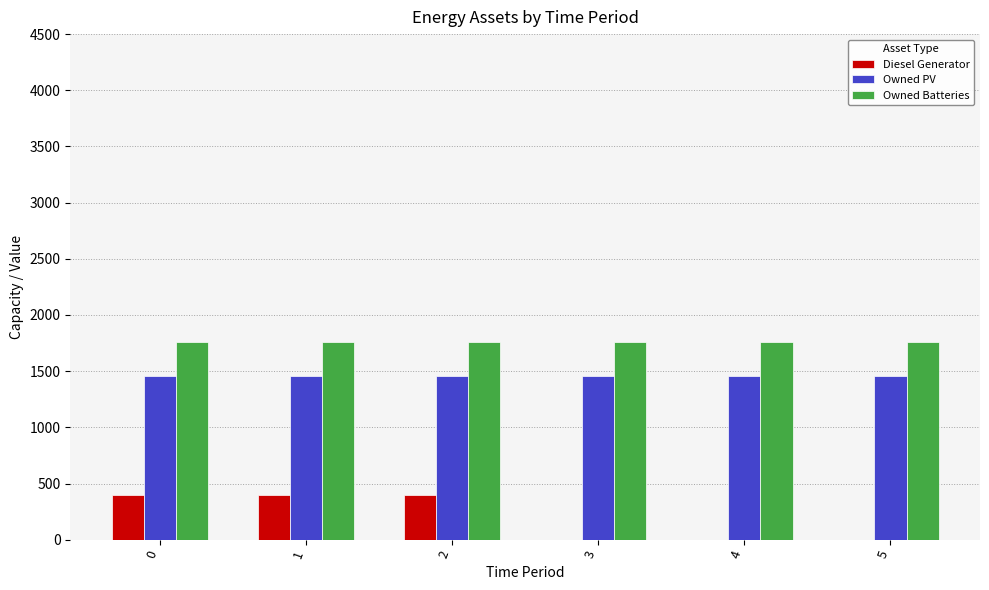

What is the greatest value displayed?

1762